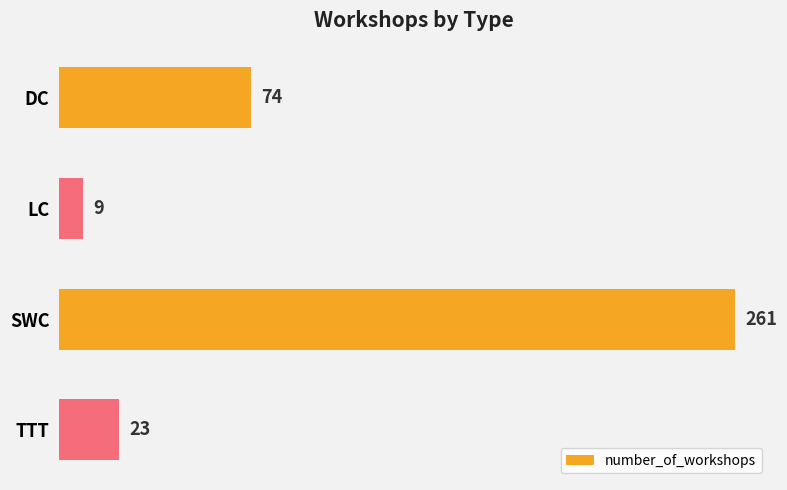

What value does the data have at LC, to the nearest 10?

10